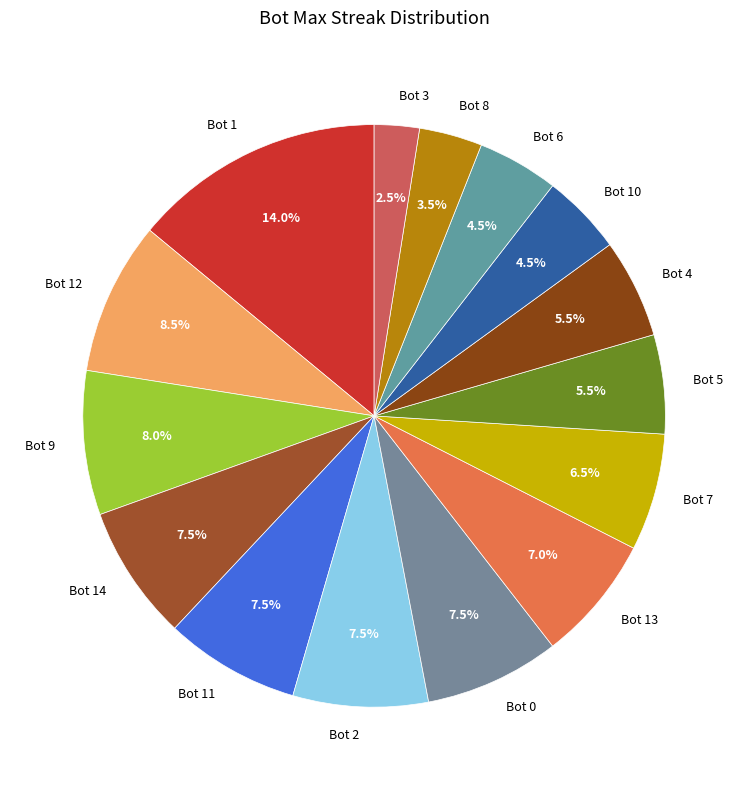

What is the ratio of the value at Bot 12 to the value at Bot 8?

2.4